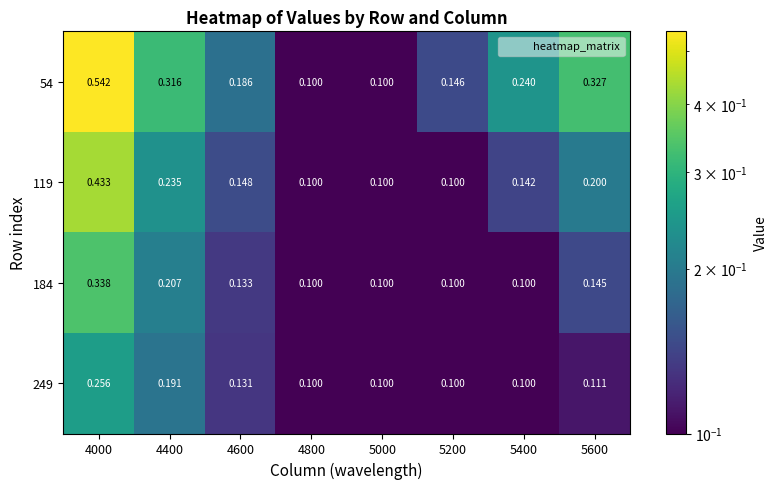

Is the value of 184 at 5400 greater than the value of 249 at 4000?

No